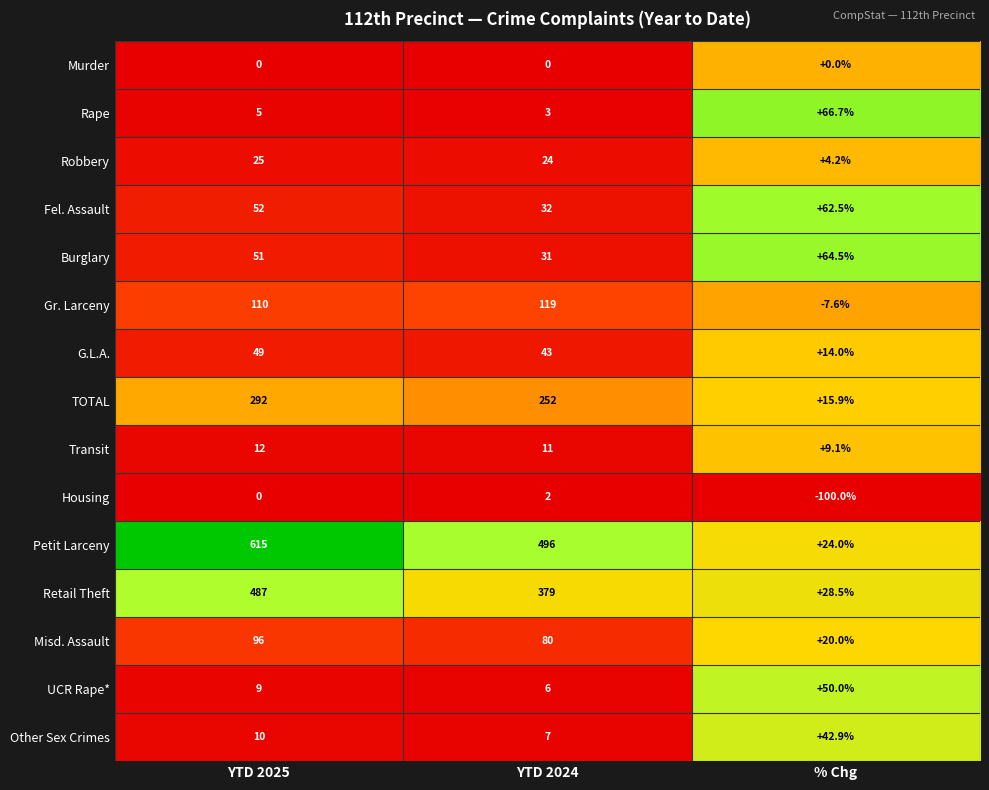

What is the difference between the highest and lowest values at % Chg?

166.7